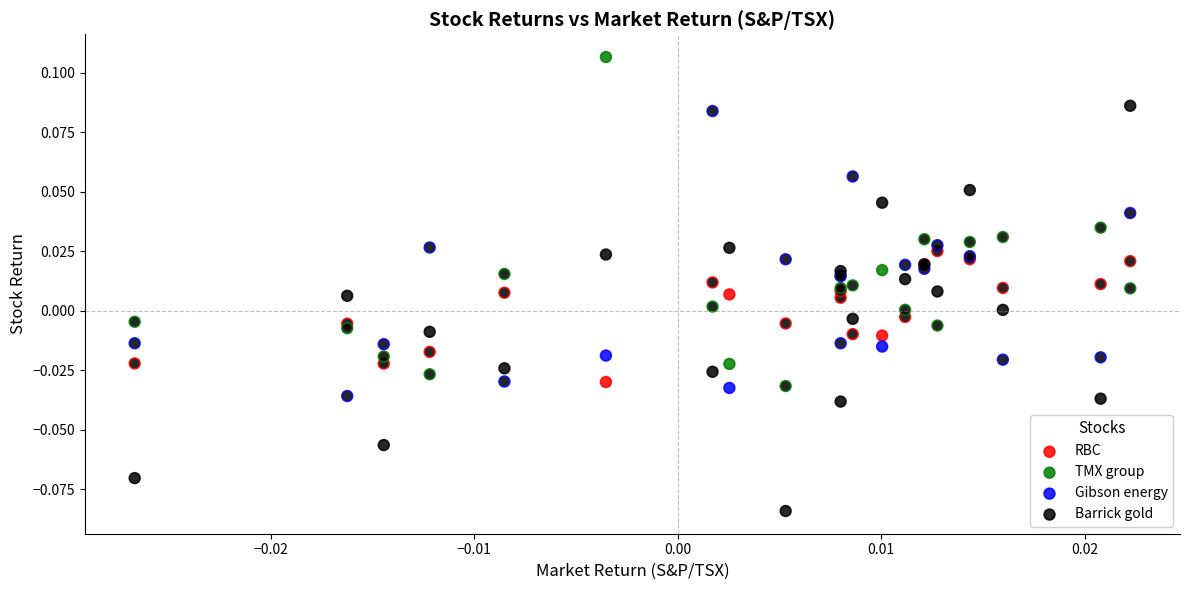

Which series contains the lowest Y value?

Barrick gold